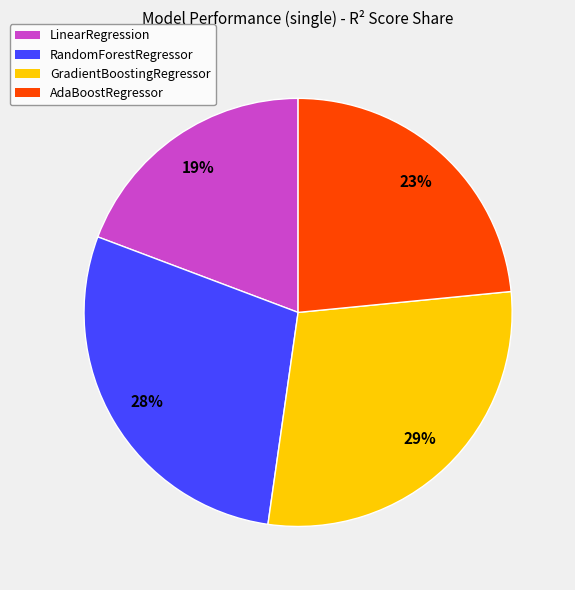

Which slice is the smallest?

LinearRegression